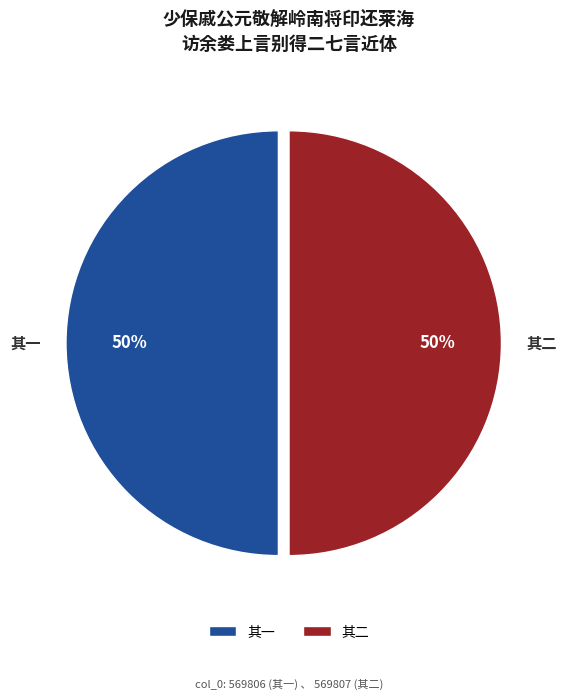

The 其一 slice represents 64% of the pie. True or false?

False